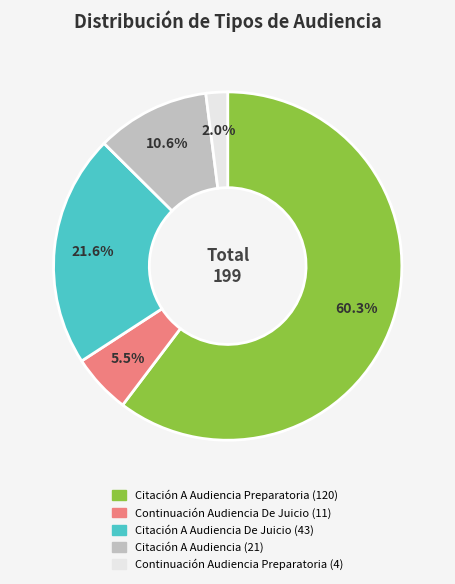

Is there any slice that represents more than half of the pie?

Yes